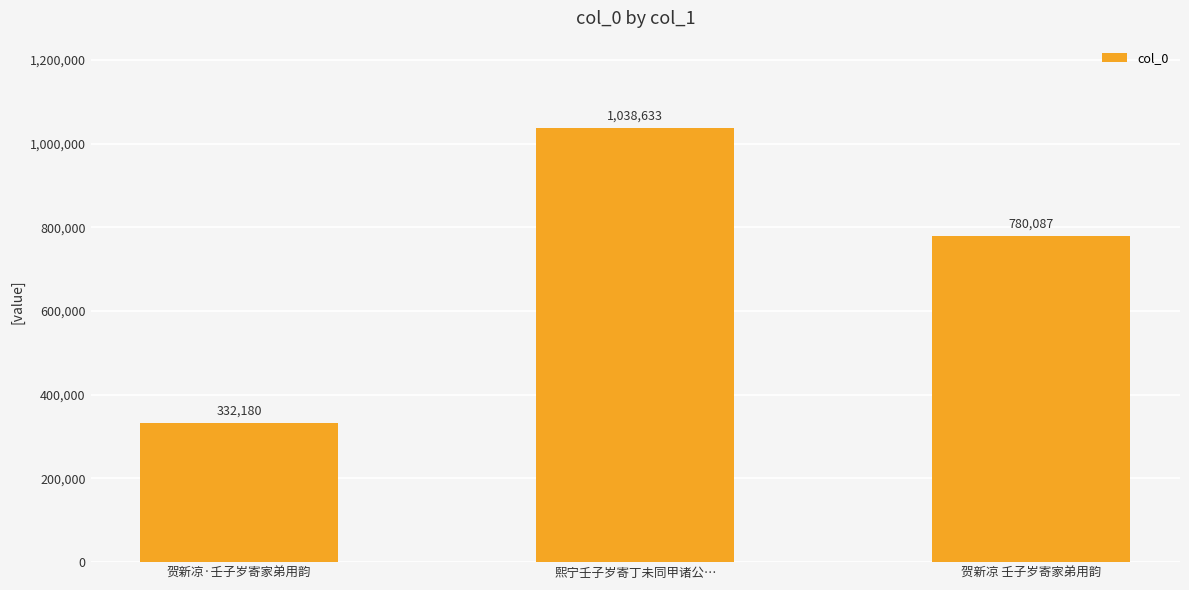

Count the values in the range 332180 to 1038633.

3